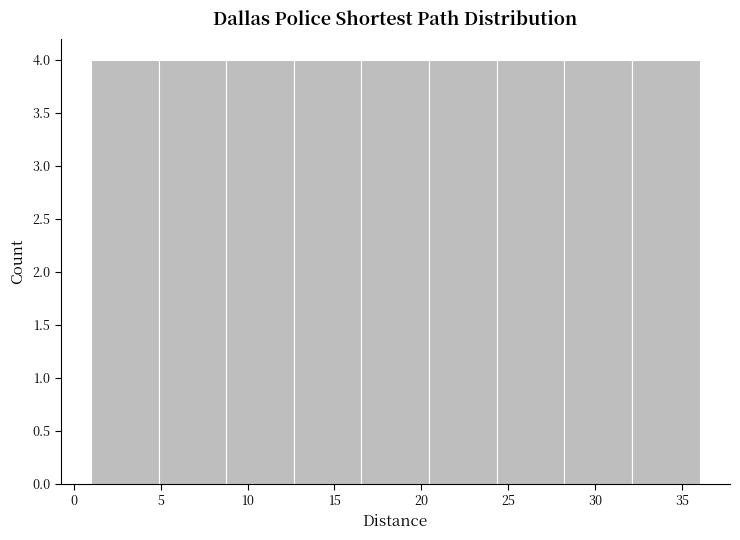

Reading left to right, transcribe this chart: for each bar, give the range it covers on the x-axis and its height. Neither the bar edges nor the heights are printed on the chart, so give them approximately, as read against the axes.

1.0 to 5.0: 4
5.0 to 9.0: 4
9.0 to 12.5: 4
12.5 to 16.5: 4
16.5 to 20.5: 4
20.5 to 24.5: 4
24.5 to 28.0: 4
28.0 to 32.0: 4
32.0 to 36.0: 4